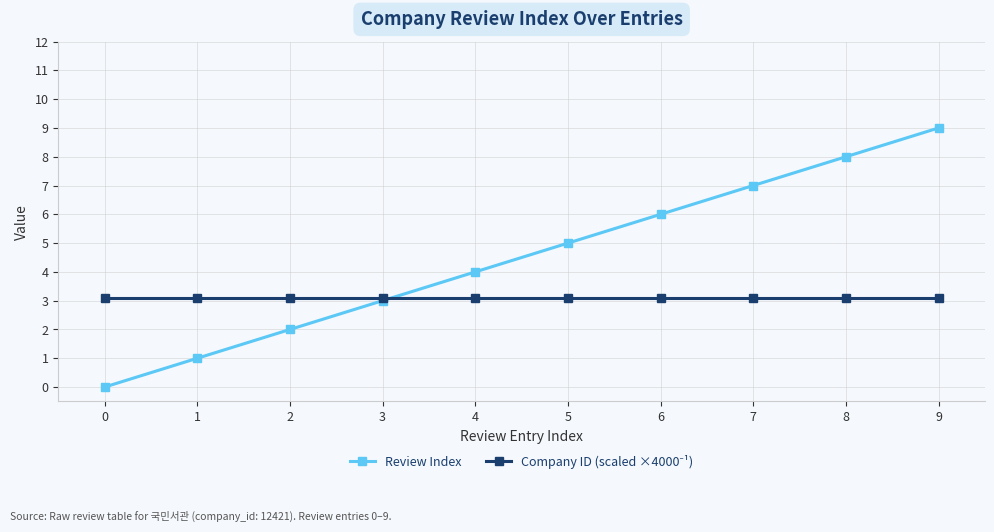

Which series changed the most between 6 and 8?

Review Index